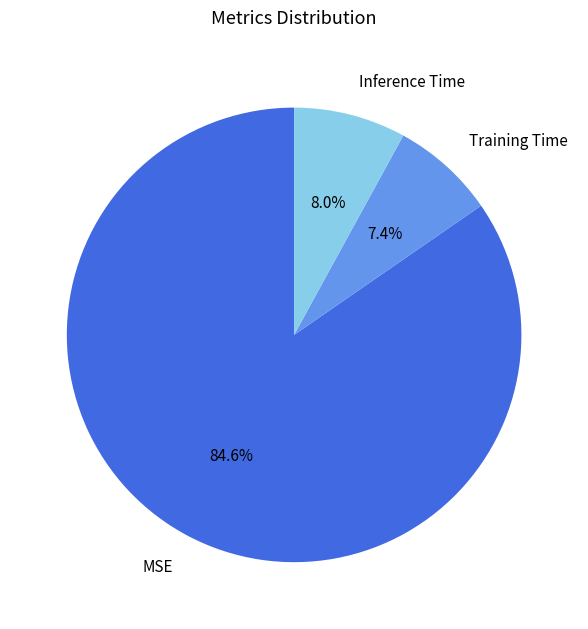

Is it true that Training Time is 7% of the pie?

True